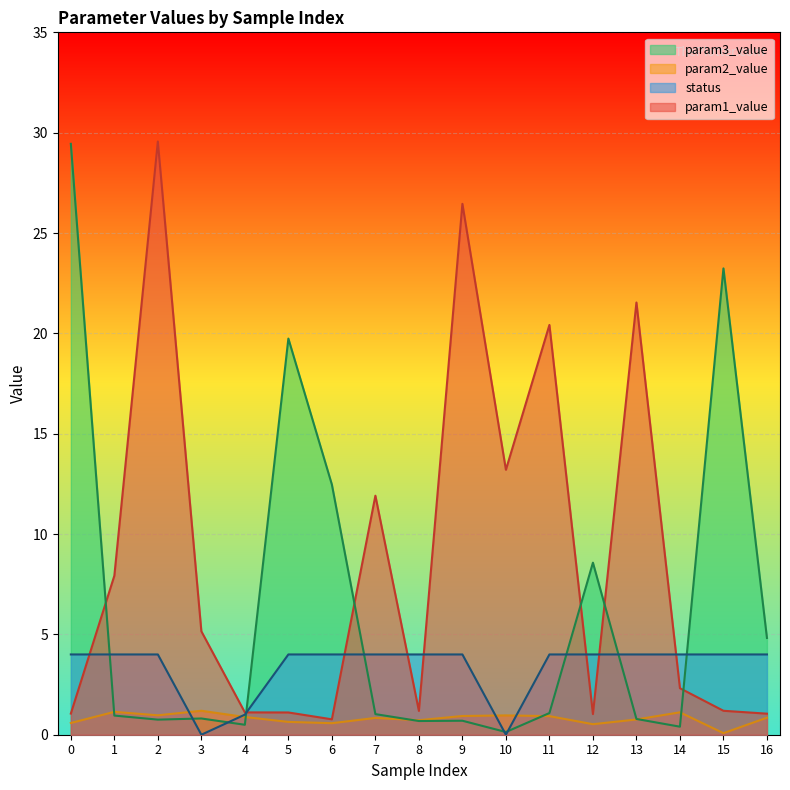

Count the number of categories in the chart.

17